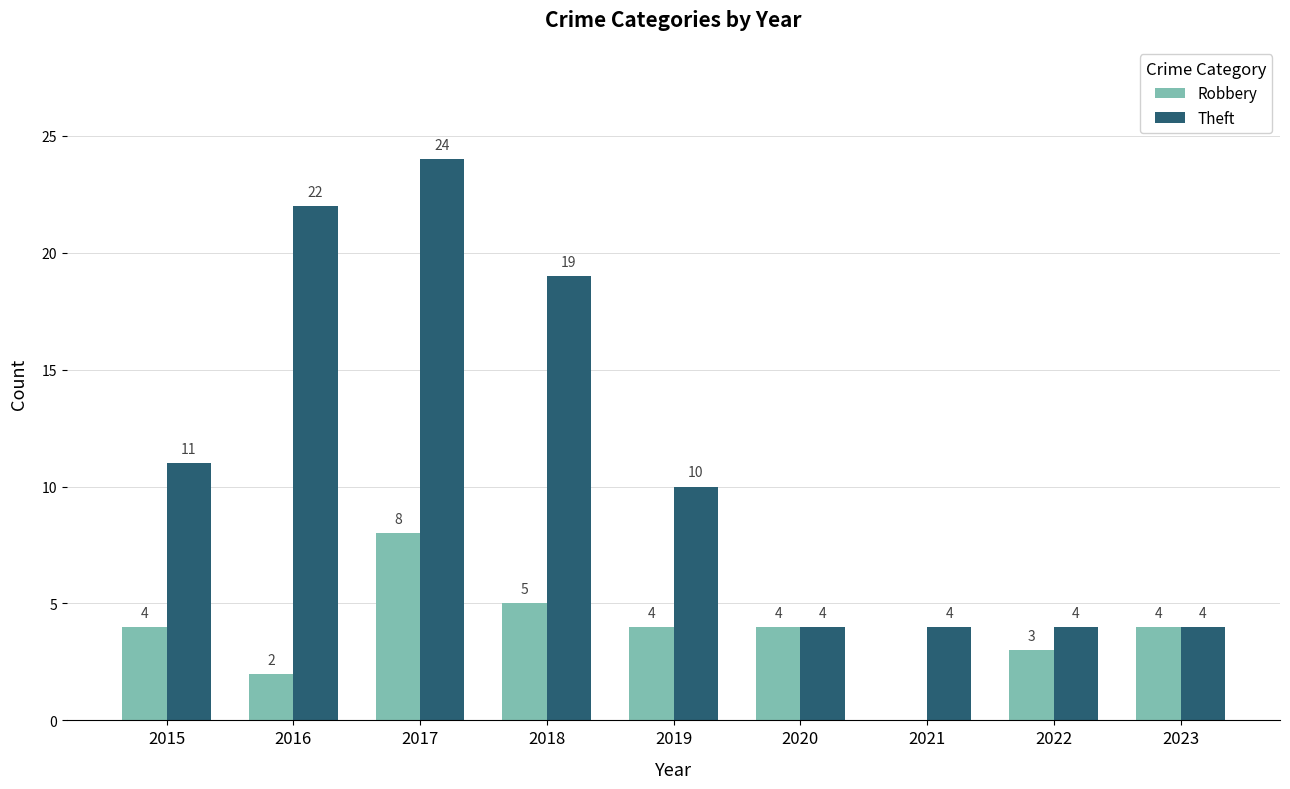

Reading right to left, what are all the values shown in this chart?

Robbery: 2023=4	2022=3	2021=0	2020=4	2019=4	2018=5	2017=8	2016=2	2015=4
Theft: 2023=4	2022=4	2021=4	2020=4	2019=10	2018=19	2017=24	2016=22	2015=11